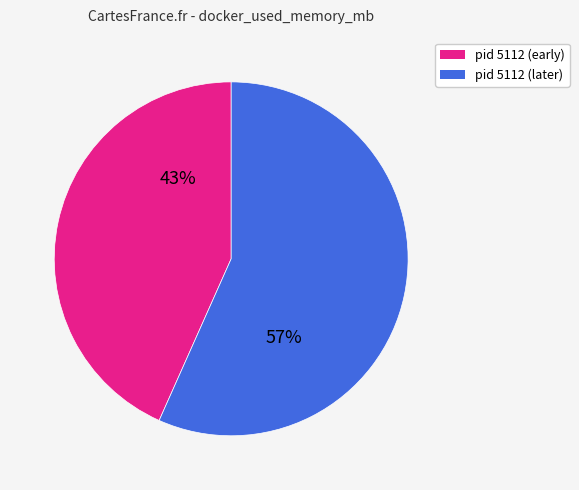

What is the ratio of the value at pid 5112 (early) to the value at pid 5112 (later)?

0.8